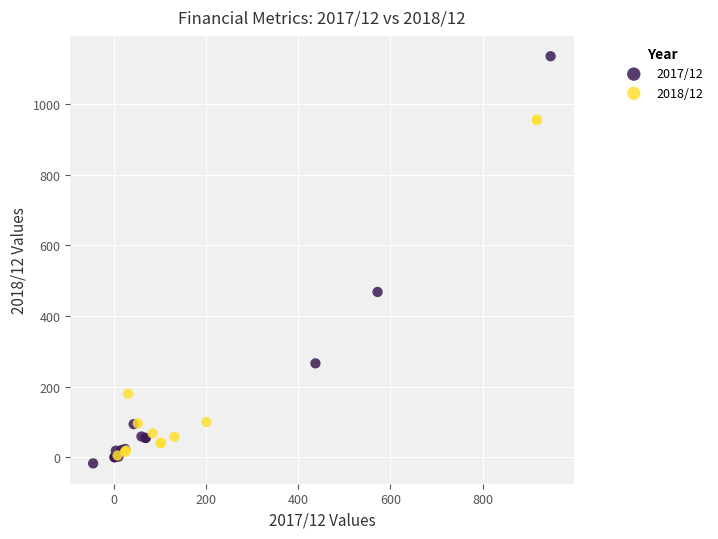

Which series contains the highest Y value?

2017/12